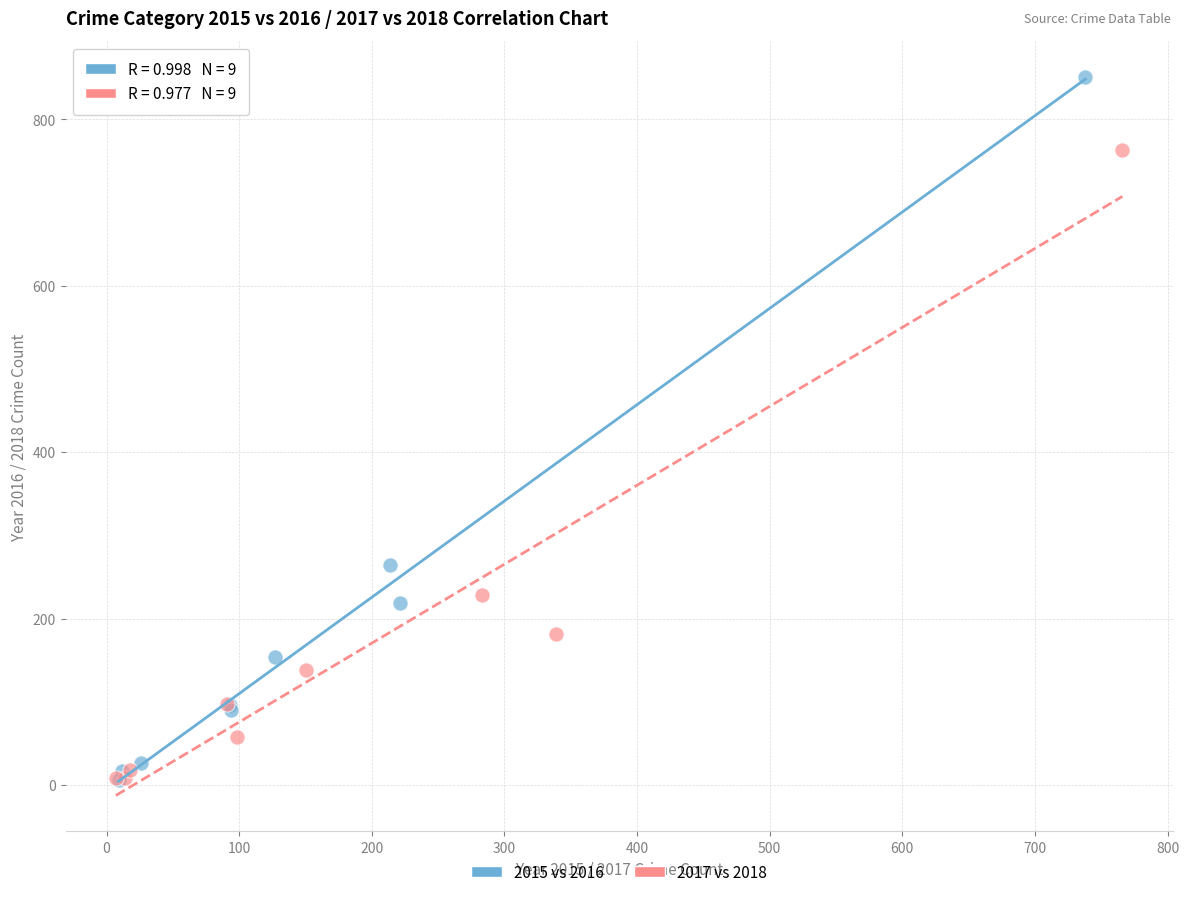

Which series has the largest Y range (max minus min)?

2015 vs 2016